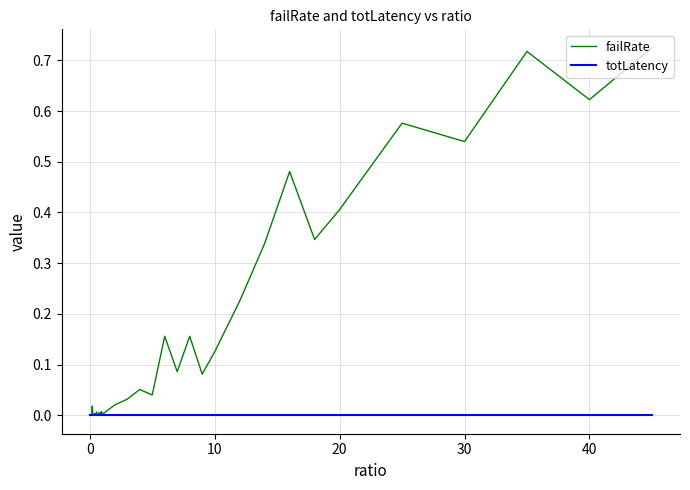

Which series has the widest spread of values?

failRate